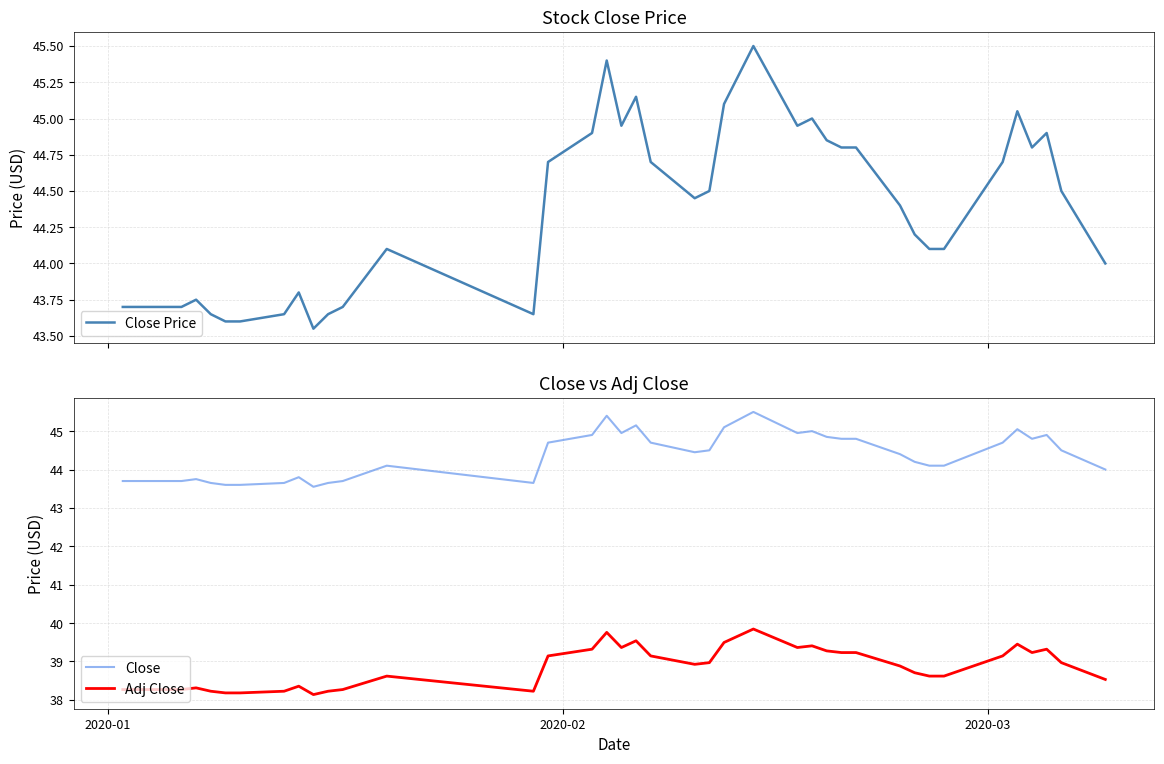

Reading left to right, list all the values displayed in this chart.

Close Price: 43.7	43.7	43.7	43.8	43.7	43.6	43.6	43.7	43.8	43.5	43.7	43.7	44.1	43.7	44.7	44.9	45.4	45.0	45.2	44.7	44.5	44.5	45.1	45.3	45.5	45.0	45.0	44.8	44.8	44.8	44.4	44.2	44.1	44.1	44.7	45.0	44.8	44.9	44.5	44.0
Close: 43.7	43.7	43.7	43.8	43.7	43.6	43.6	43.7	43.8	43.5	43.7	43.7	44.1	43.7	44.7	44.9	45.4	45.0	45.2	44.7	44.5	44.5	45.1	45.3	45.5	45.0	45.0	44.8	44.8	44.8	44.4	44.2	44.1	44.1	44.7	45.0	44.8	44.9	44.5	44.0
Adj Close: 38.3	38.3	38.3	38.3	38.2	38.2	38.2	38.2	38.4	38.1	38.2	38.3	38.6	38.2	39.1	39.3	39.8	39.4	39.5	39.1	38.9	39.0	39.5	39.7	39.8	39.4	39.4	39.3	39.2	39.2	38.9	38.7	38.6	38.6	39.1	39.5	39.2	39.3	39.0	38.5